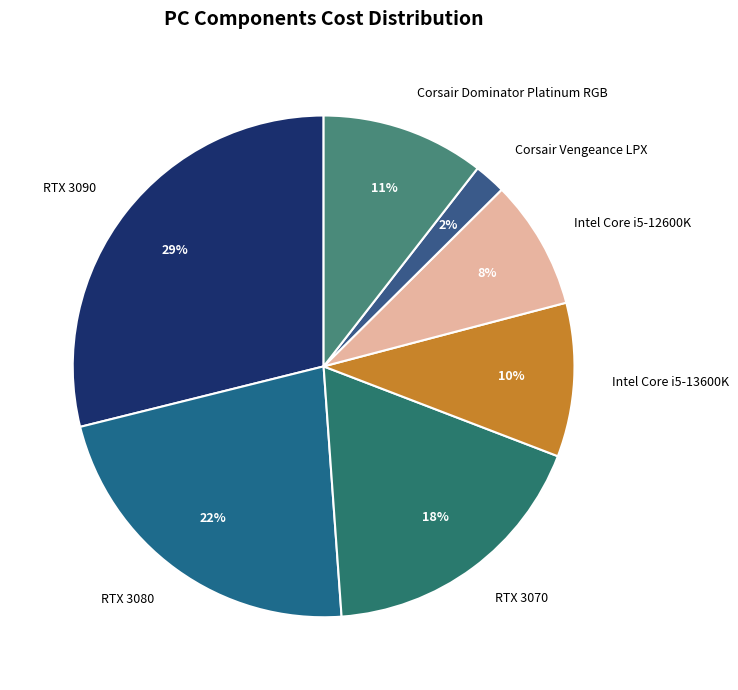

To the nearest percent, what is the average slice percentage?

14%